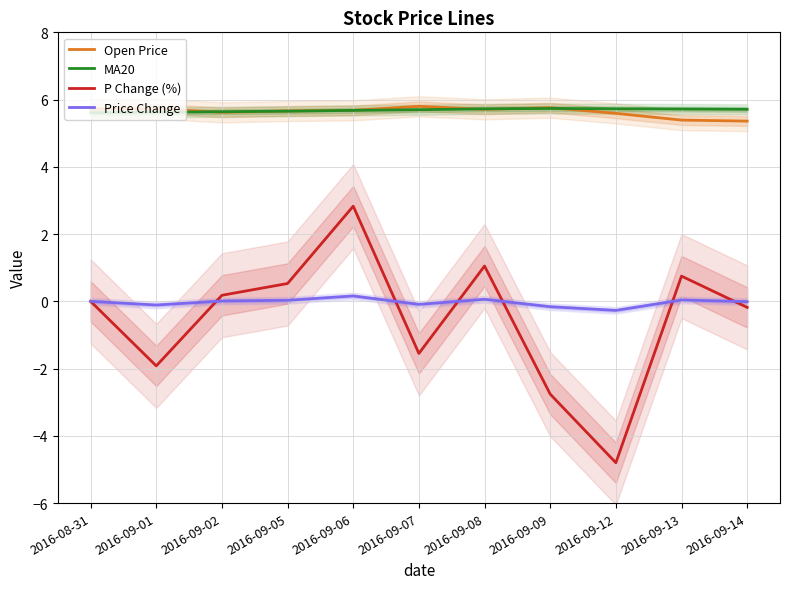

What is the minimum value shown in the chart?

-4.8